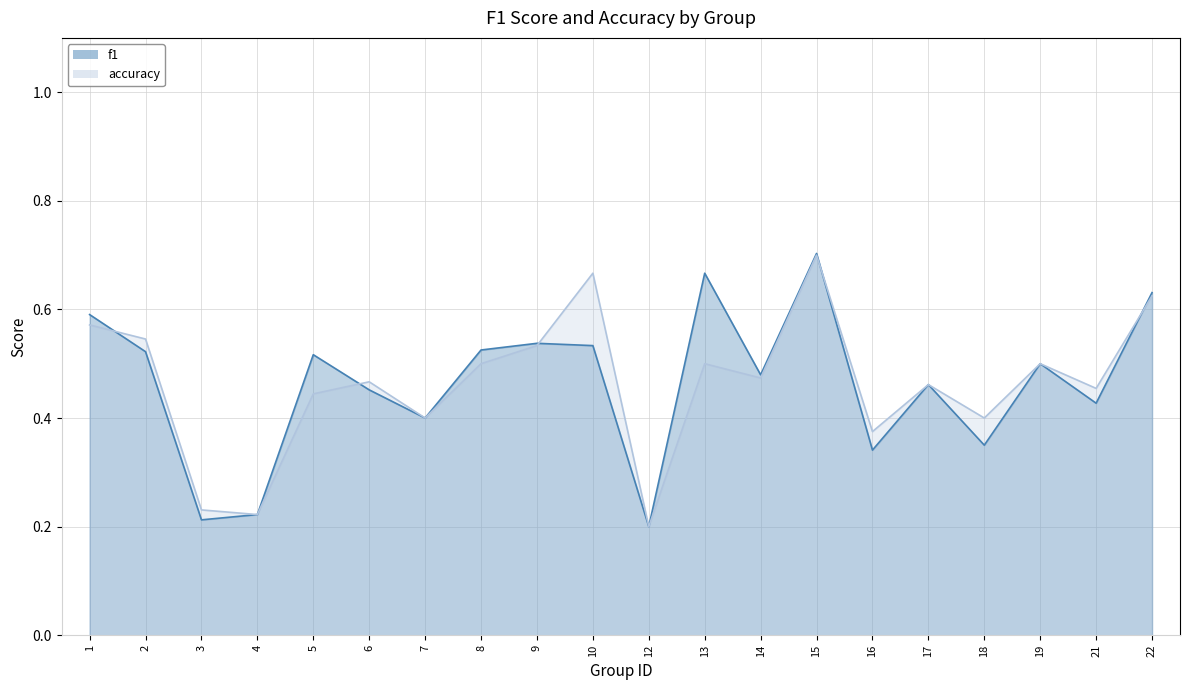

Reading left to right, transcribe all the data shown in this chart.

f1: 1=0.6	2=0.5	3=0.2	4=0.2	5=0.5	6=0.5	7=0.4	8=0.5	9=0.5	10=0.5	12=0.2	13=0.7	14=0.5	15=0.7	16=0.3	17=0.5	18=0.3	19=0.5	21=0.4	22=0.6
accuracy: 1=0.6	2=0.5	3=0.2	4=0.2	5=0.4	6=0.5	7=0.4	8=0.5	9=0.5	10=0.7	12=0.2	13=0.5	14=0.5	15=0.7	16=0.4	17=0.5	18=0.4	19=0.5	21=0.5	22=0.6